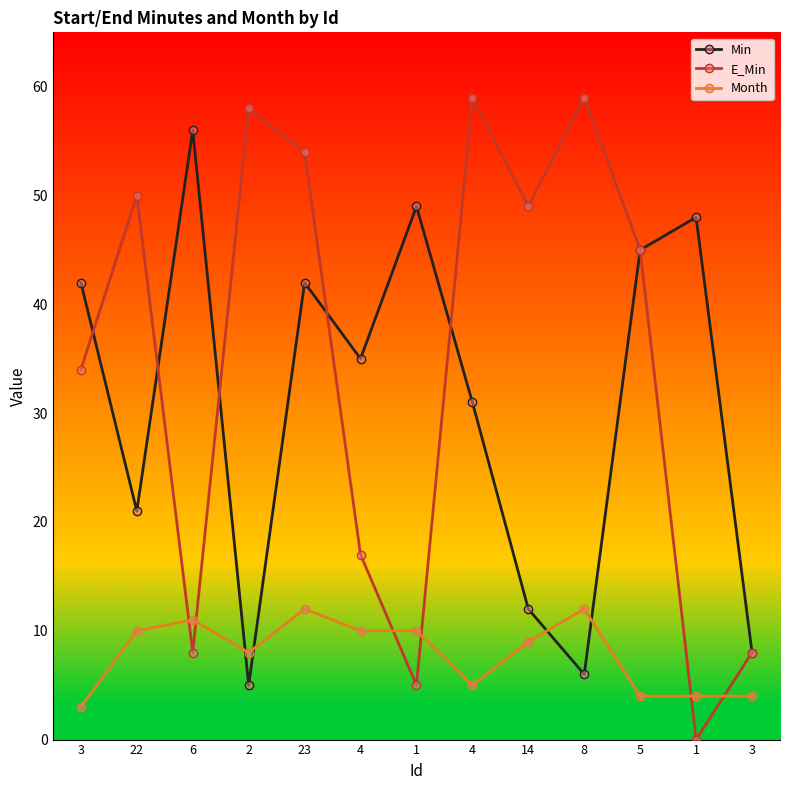

Between 3 and 1, which series saw the biggest shift?

E_Min